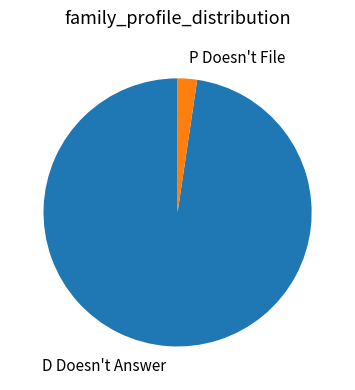

The D Doesn't Answer slice represents 98% of the pie. True or false?

True